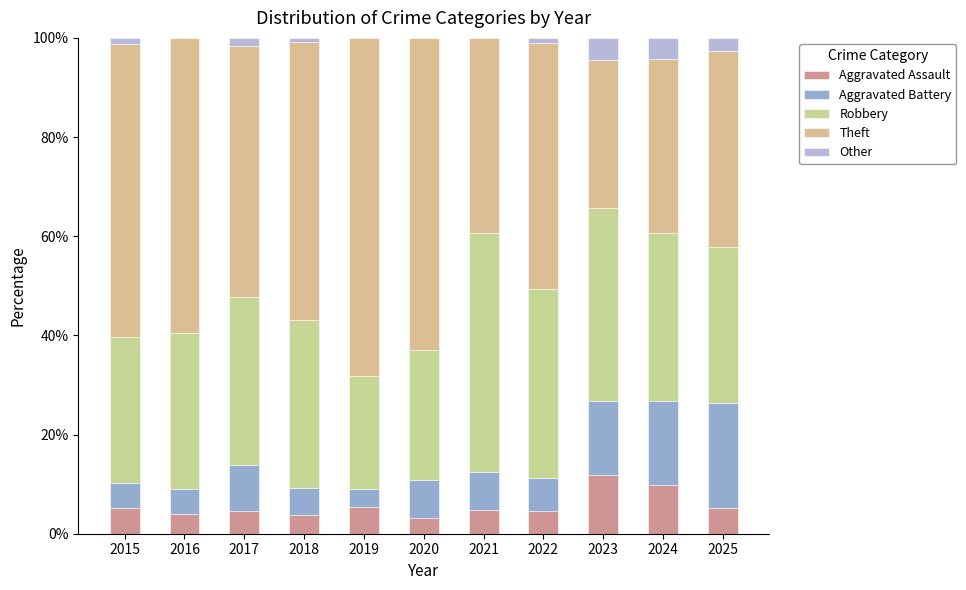

The Aggravated Assault series shows 8.6 at 2019. True or false?

False